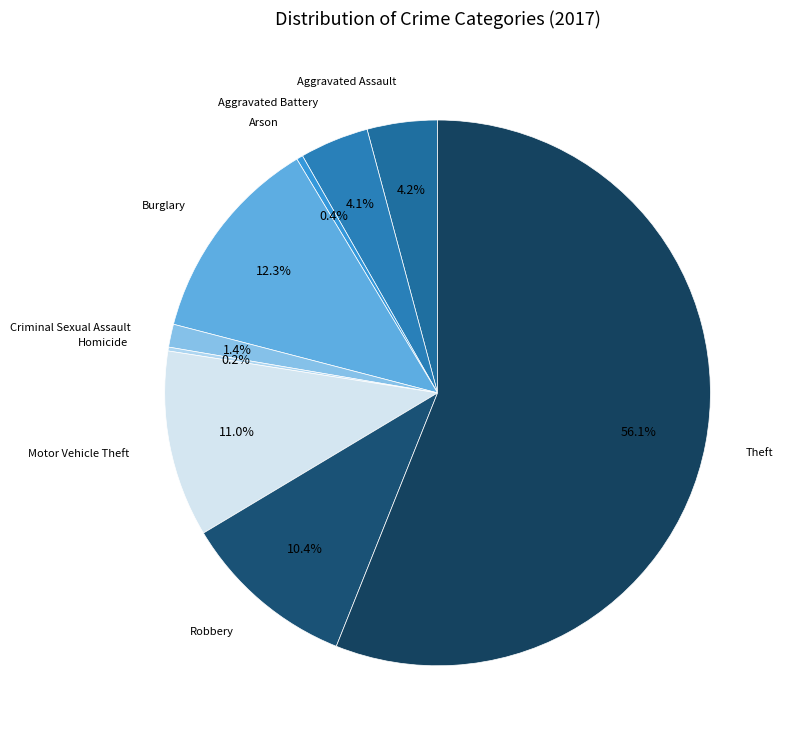

Count the number of slices in the pie.

9